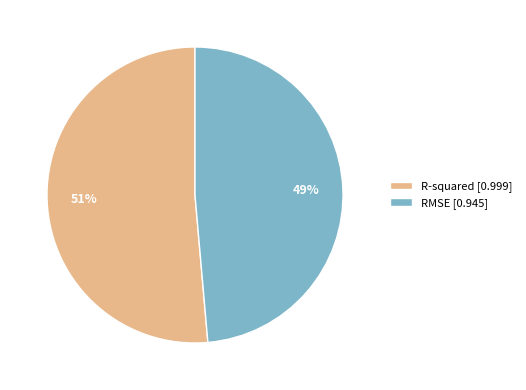

To the nearest percent, what is the average slice percentage?

50%